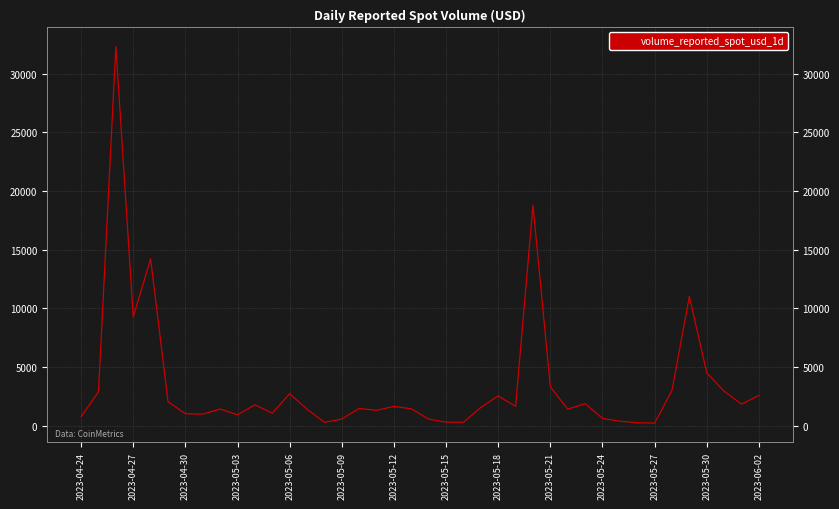

What is the sum of the values at 2023-05-12 and 2023-05-15?

1982.0